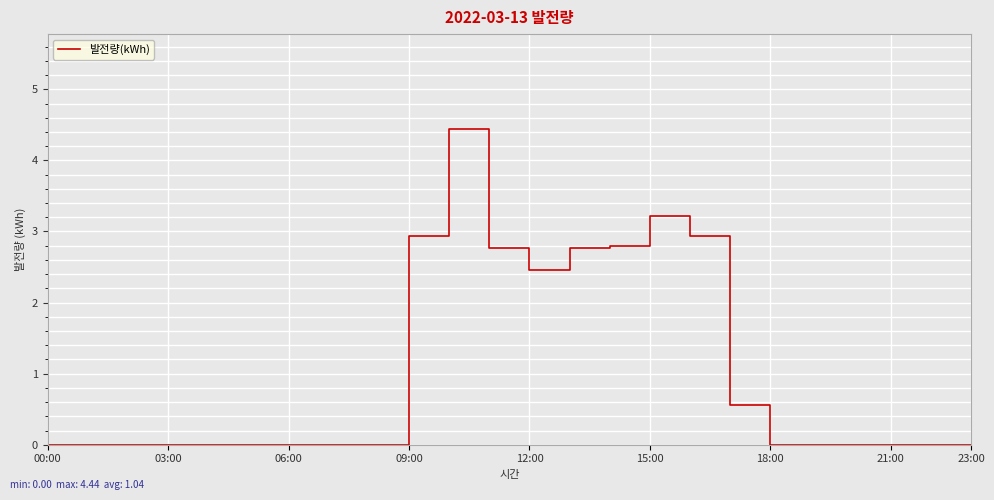

What is the maximum value shown in the chart?

4.4